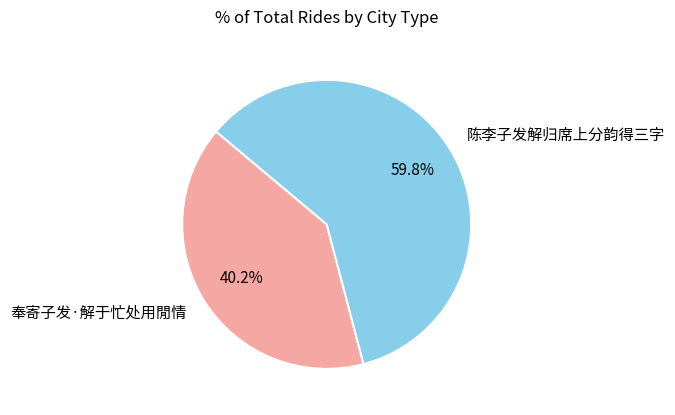

Between 奉寄子发·解于忙处用閒情 and 陈李子发解归席上分韵得三字, which is larger?

陈李子发解归席上分韵得三字